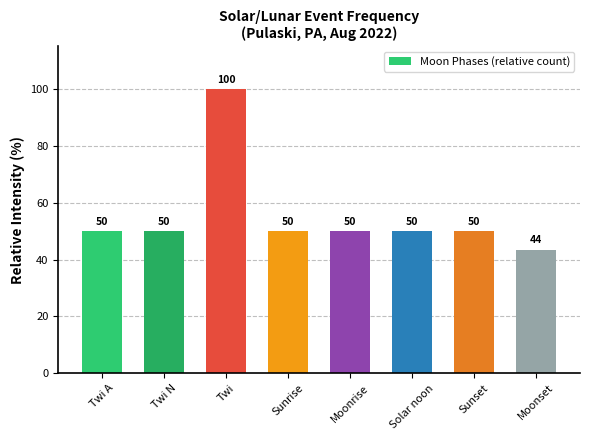

Which label corresponds to the largest value in the chart?

Twi